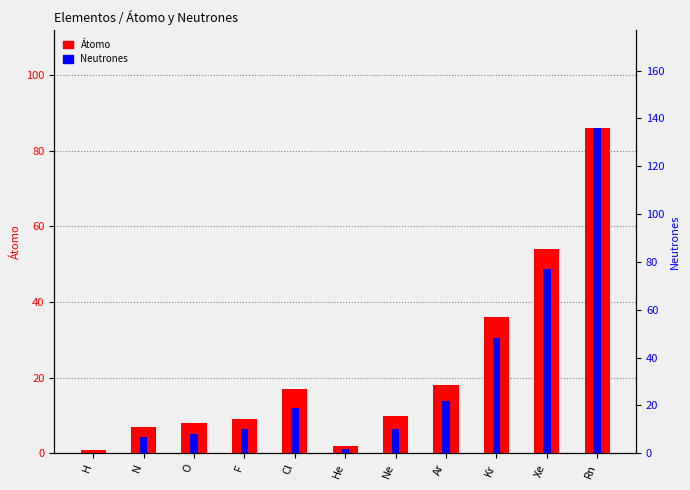

Reading left to right, transcribe all the data shown in this chart.

Átomo: 1	7	8	9	17	2	10	18	36	54	86
Neutrones: 0	7	8	10	19	2	10	22	48	77	136